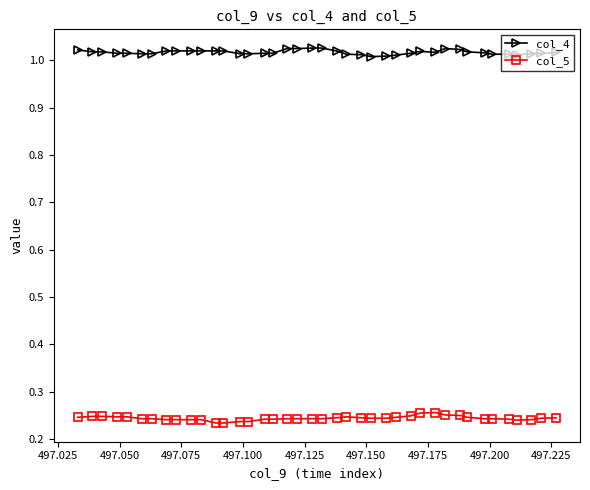

List the series in order of their peak value, highest first.

col_4, col_5